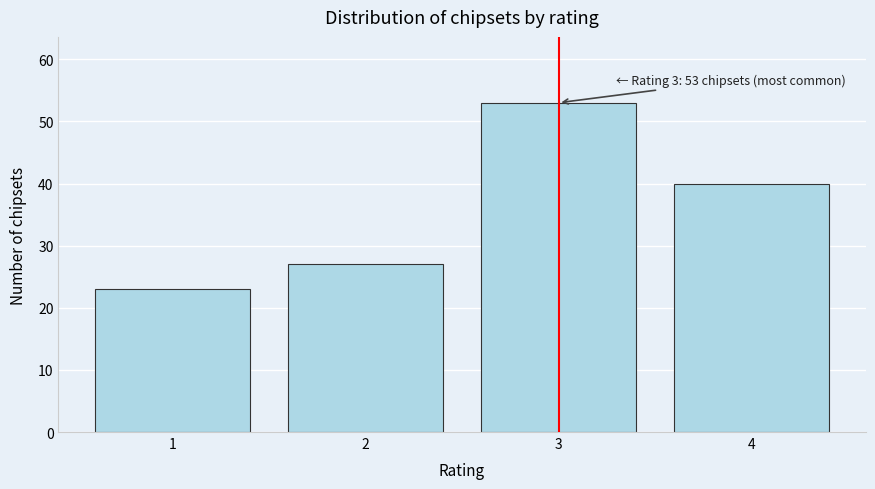

Reading right to left, transcribe all the data shown in this chart.

4=40	3=53	2=27	1=23